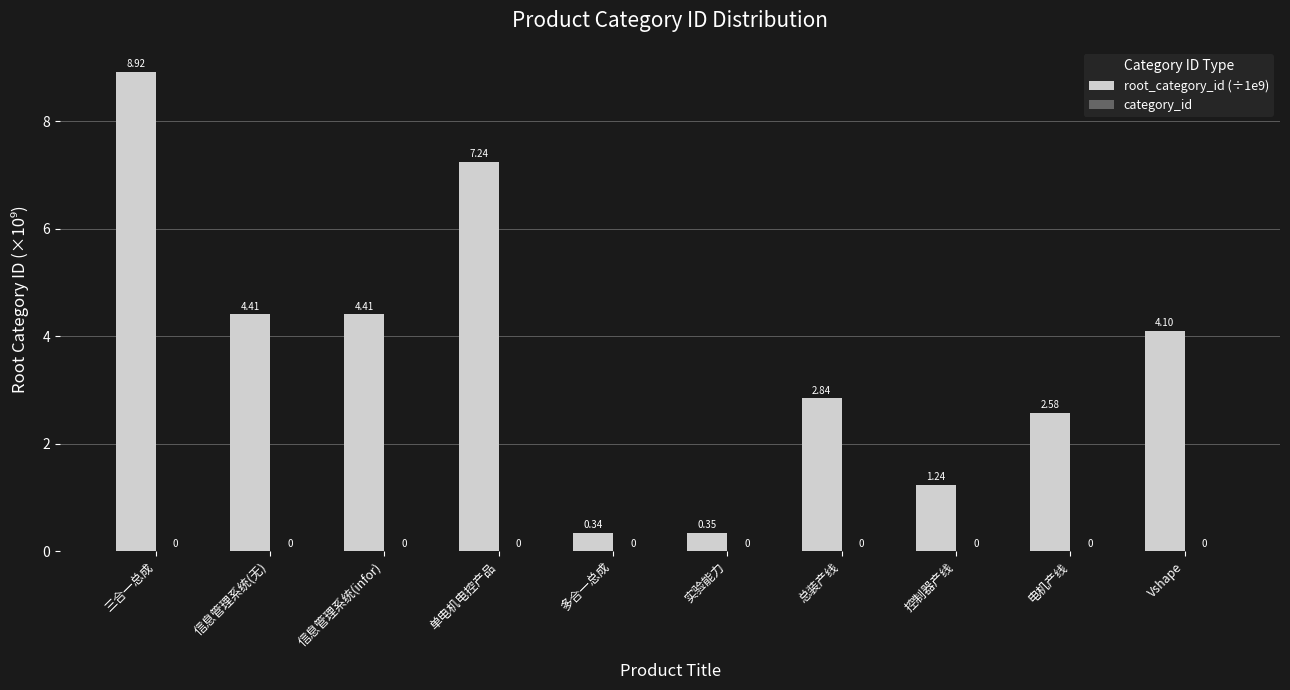

At which label does the data first exceed 4?

三合一总成